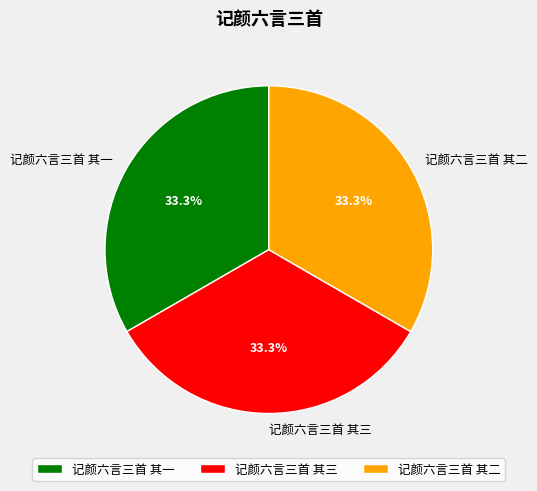

What percentage is the 记颜六言三首 其三 slice, to the nearest percent?

33%